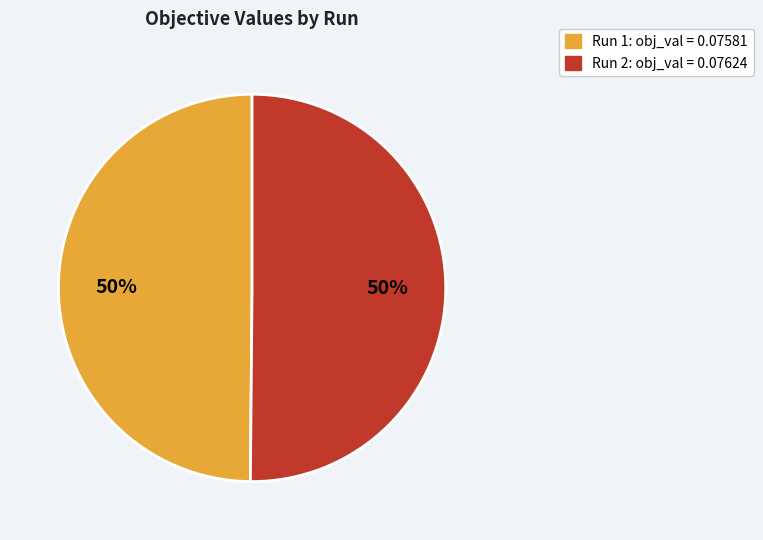

How many slices are in this pie chart?

2